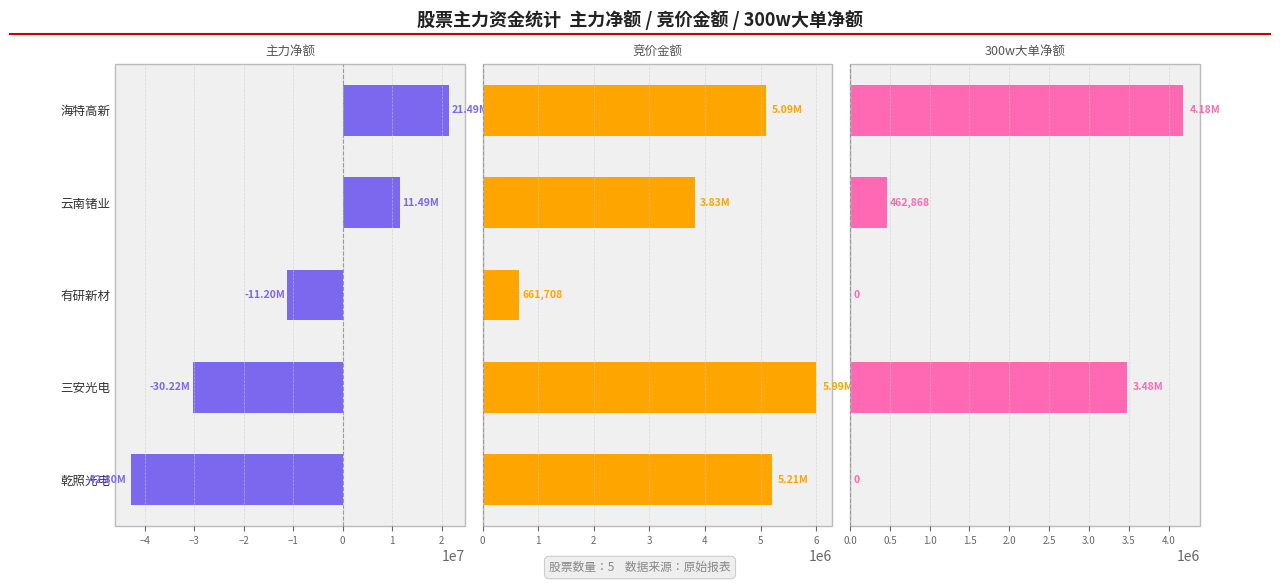

What is the sum of all 竞价金额 values?

20786162